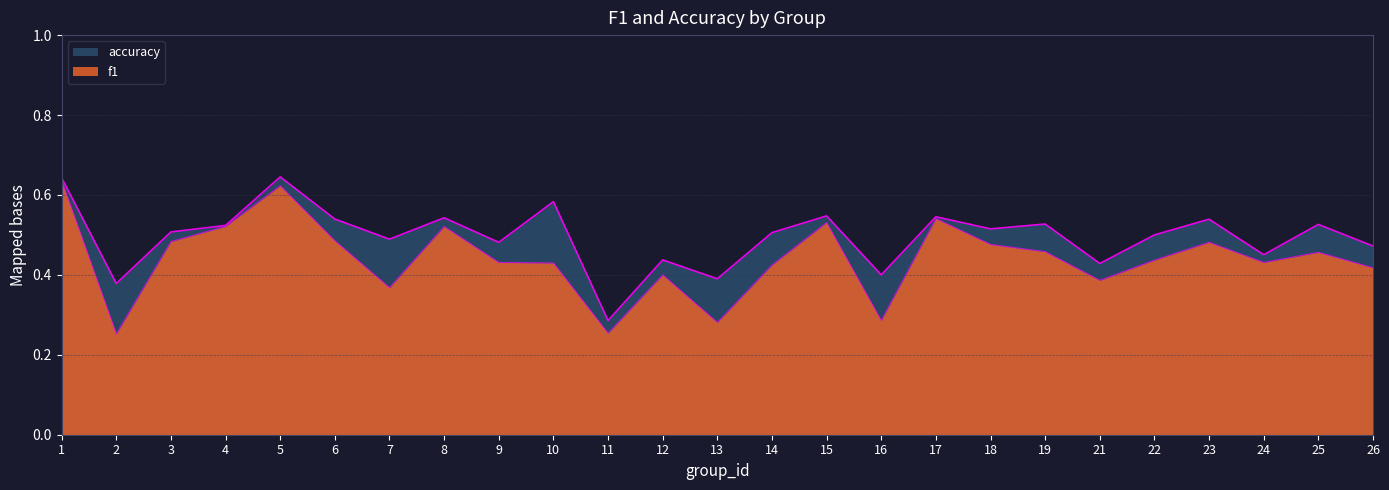

Is it true that f1 equals 0.4 at 22?

True